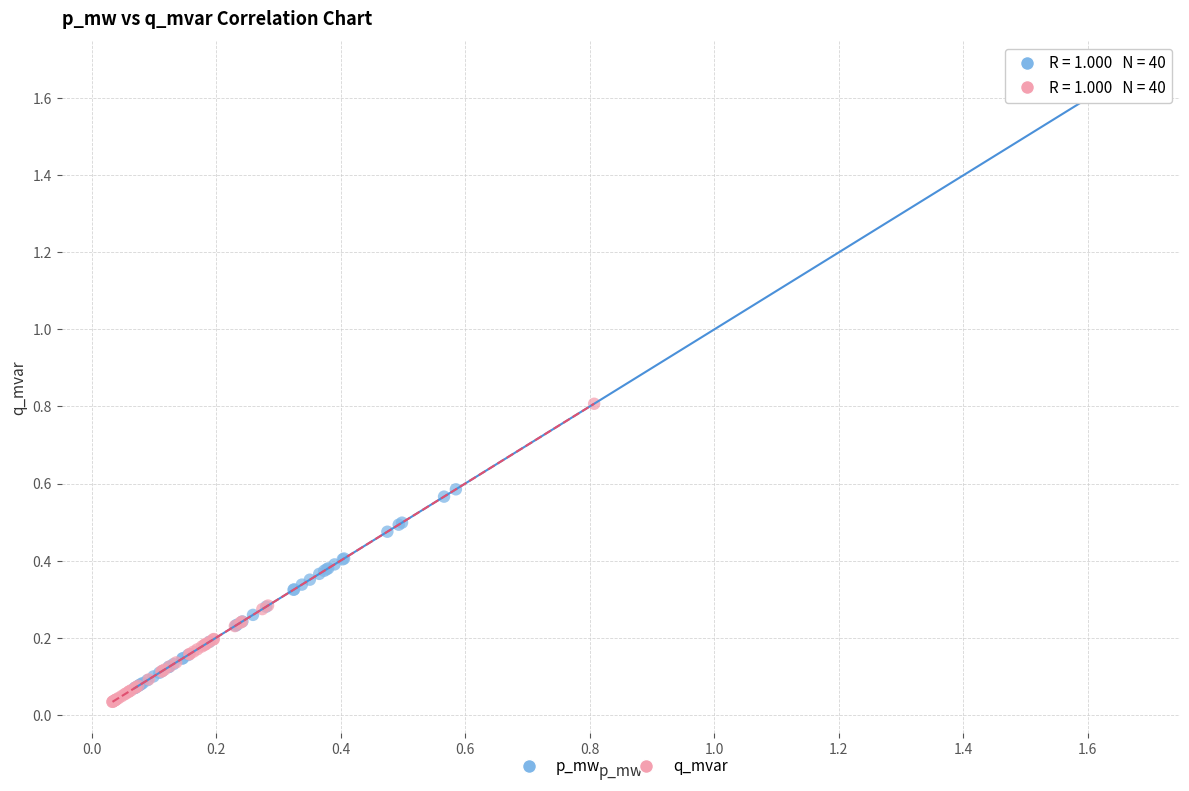

Which series contains the highest Y value?

p_mw